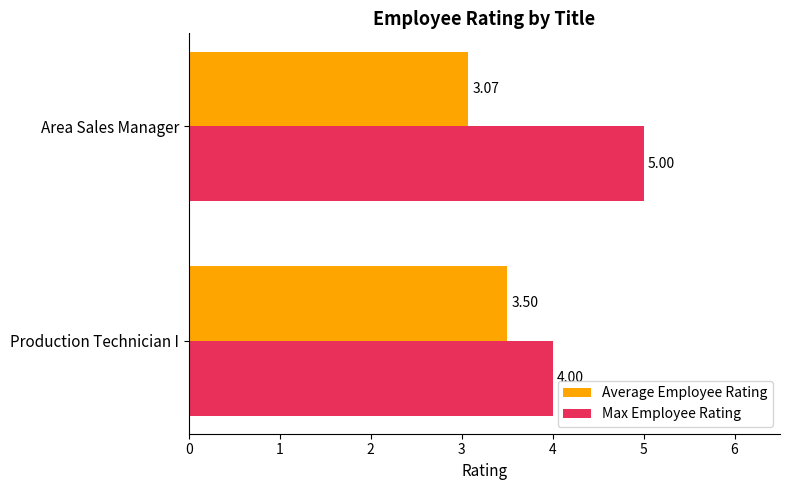

Rank the series by their maximum value, from lowest to highest.

Average Employee Rating, Max Employee Rating